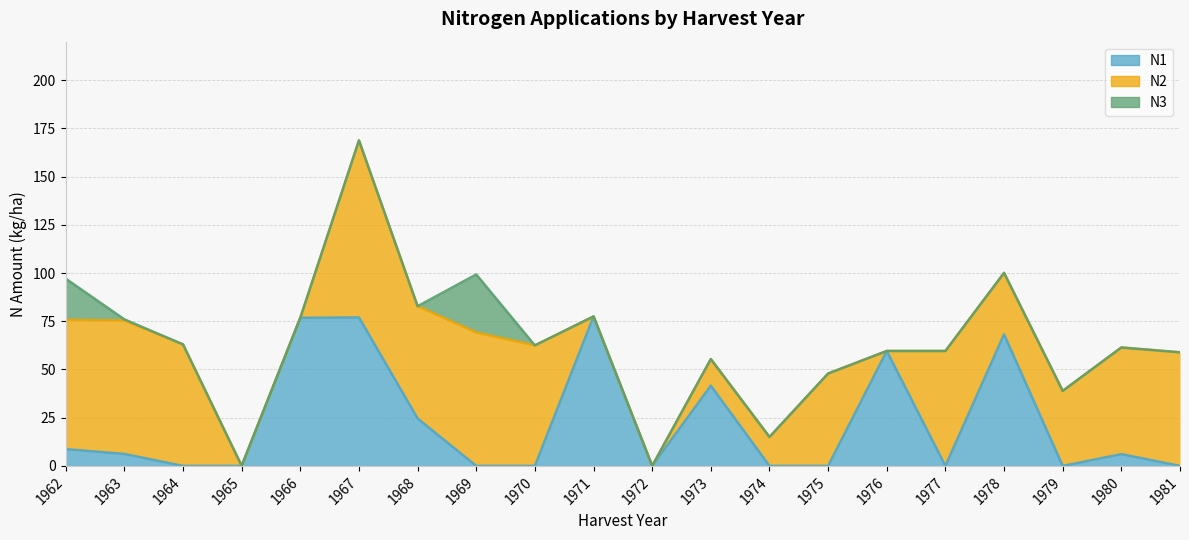

True or false: N2 and N1 intersect in this chart.

True